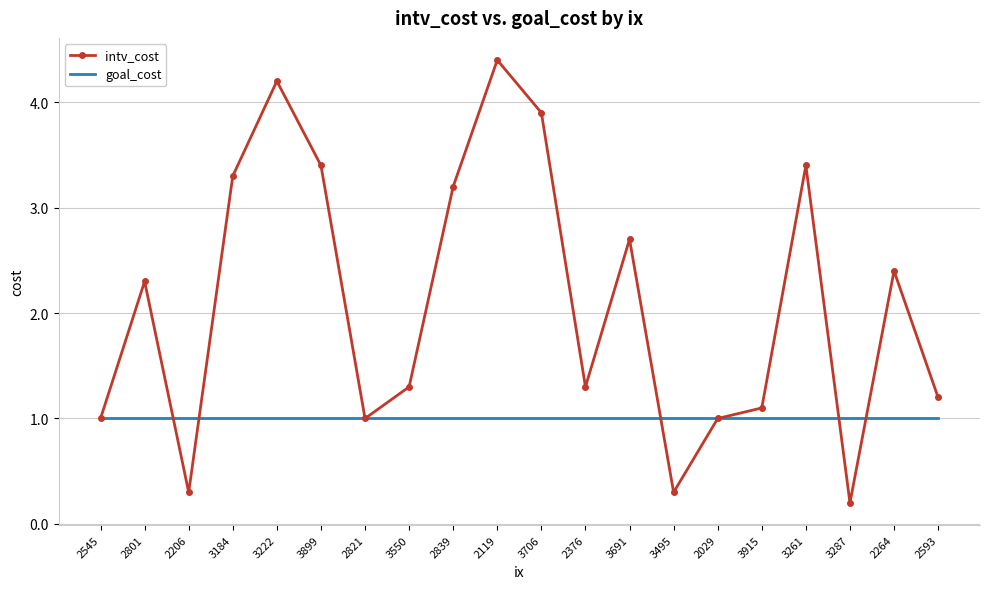

Is the value of intv_cost at 2119 greater than the value of goal_cost at 2119?

Yes